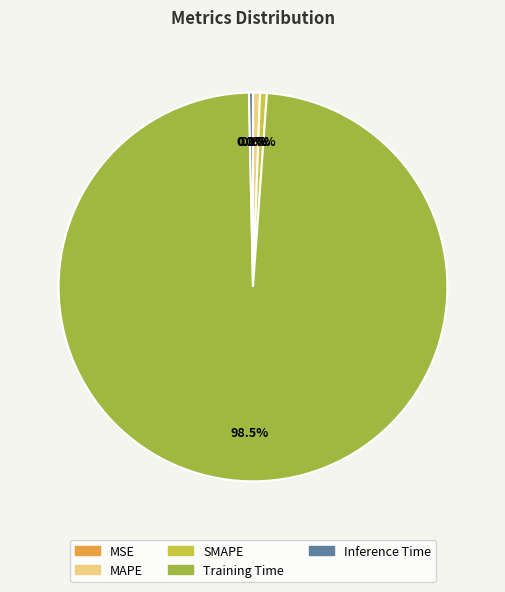

Does any single category account for the majority?

Yes